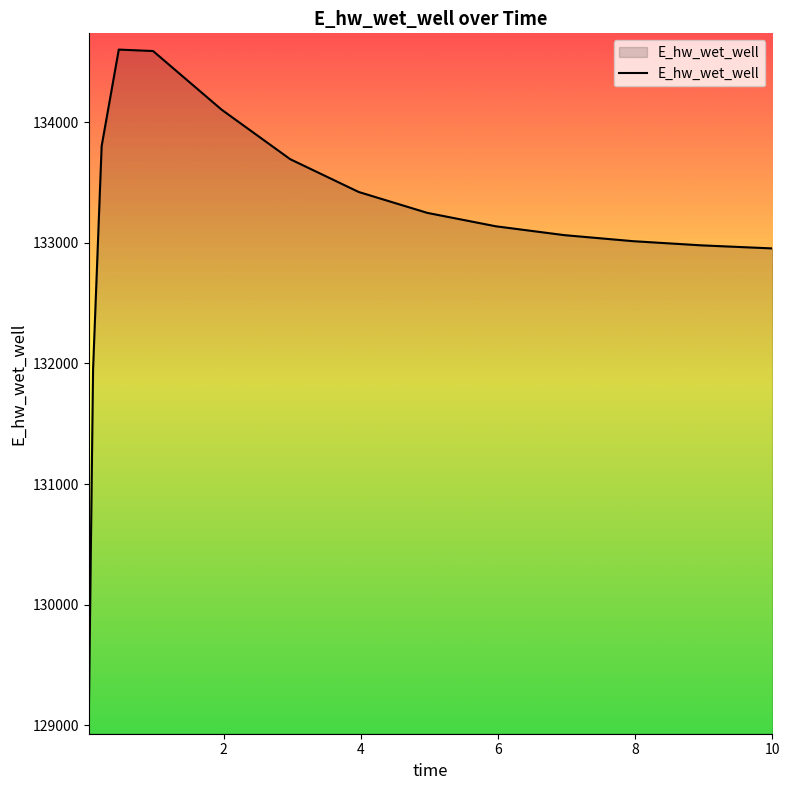

What is the minimum value shown in the chart?

129060.4